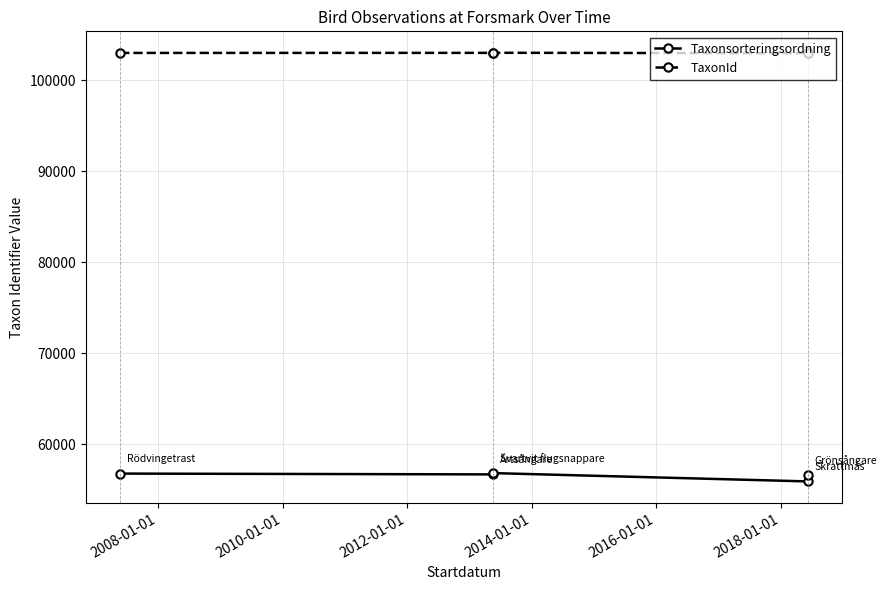

True or false: TaxonId and Taxonsorteringsordning intersect in this chart.

False